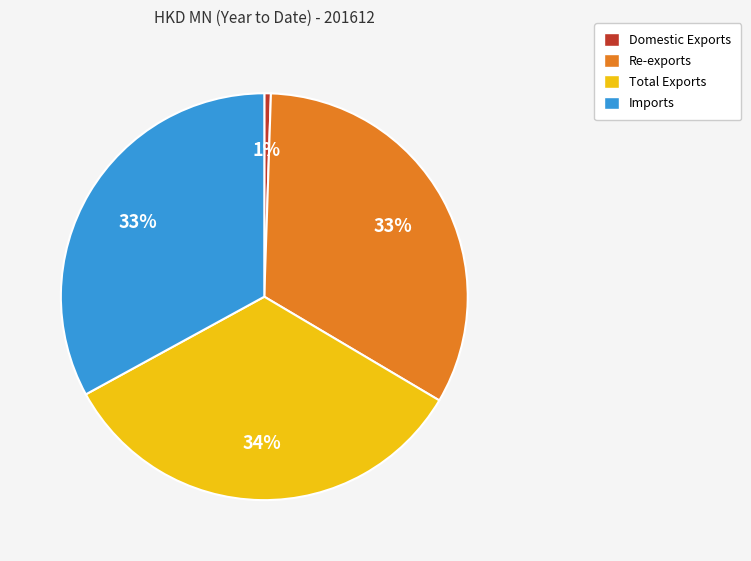

Count the number of slices in the pie.

4